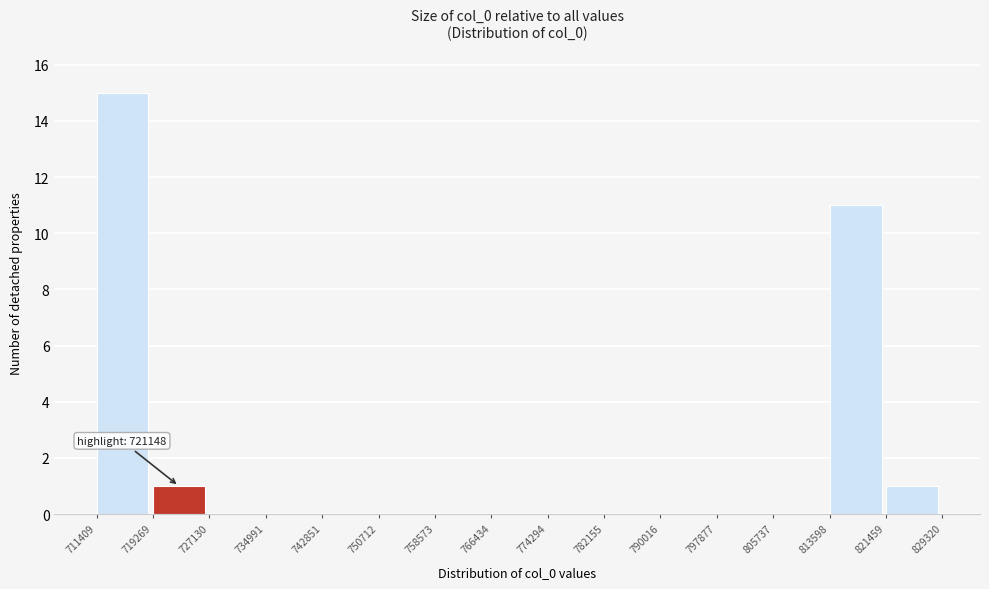

Which range on the x-axis has the tallest bar?

711409 to 719269